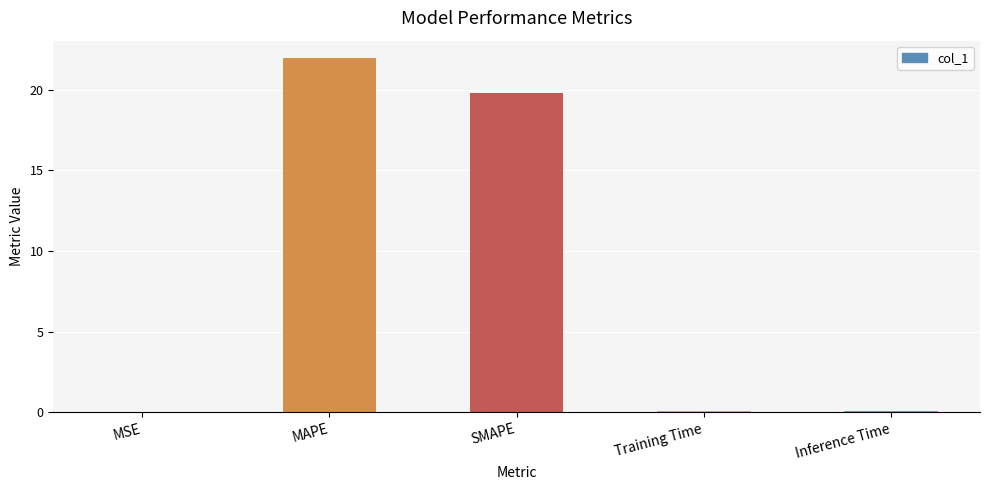

The chart shows a value of 4.6 at MAPE. True or false?

False